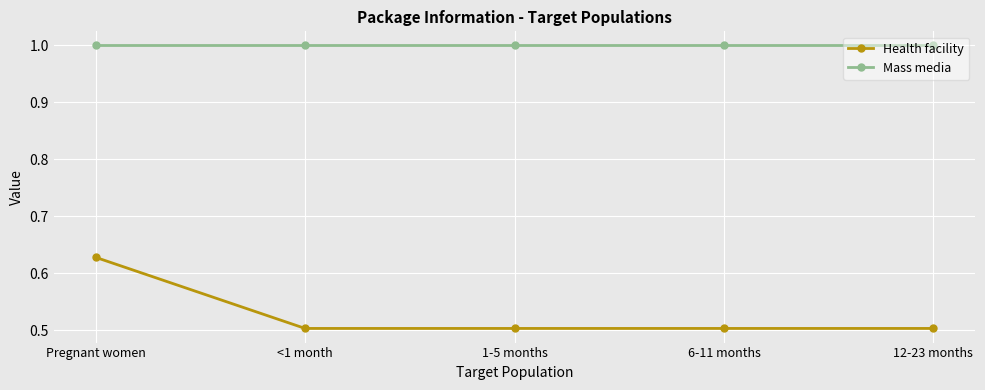

What position from the right is <1 month?

4